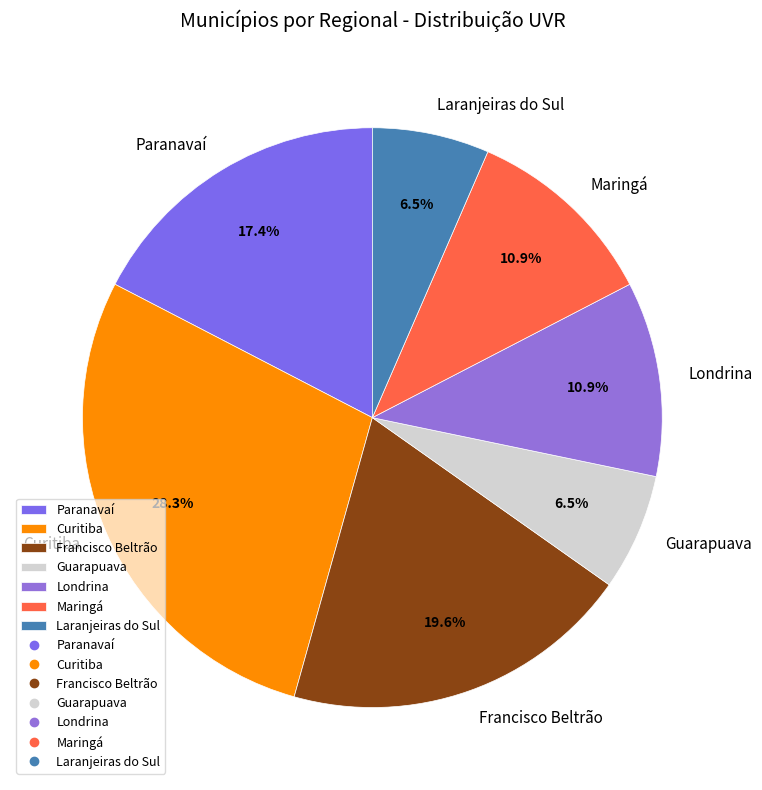

Which category has the biggest portion of the pie?

Curitiba